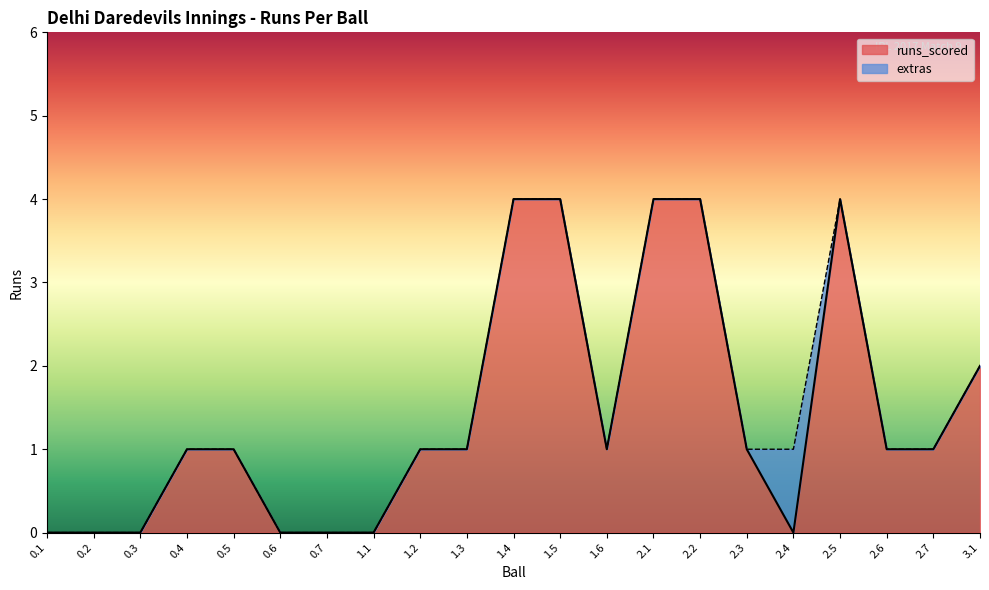

List the labels in order of value, largest first.

1.4, 1.5, 2.1, 2.2, 2.5, 3.1, 0.4, 0.5, 1.2, 1.3, 1.6, 2.3, 2.6, 2.7, 0.1, 0.2, 0.3, 0.6, 0.7, 1.1, 2.4